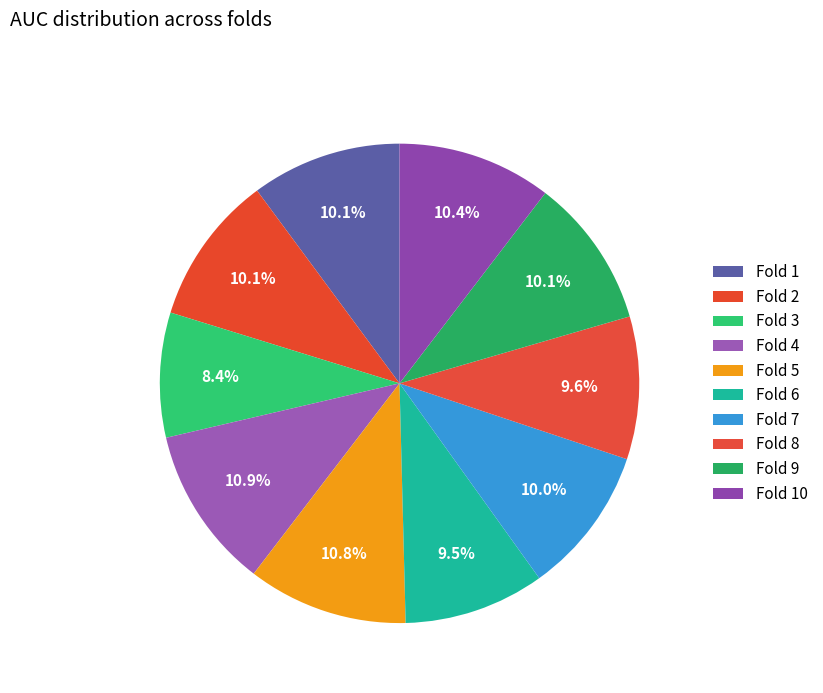

To the nearest percent, what is the average slice percentage?

10%